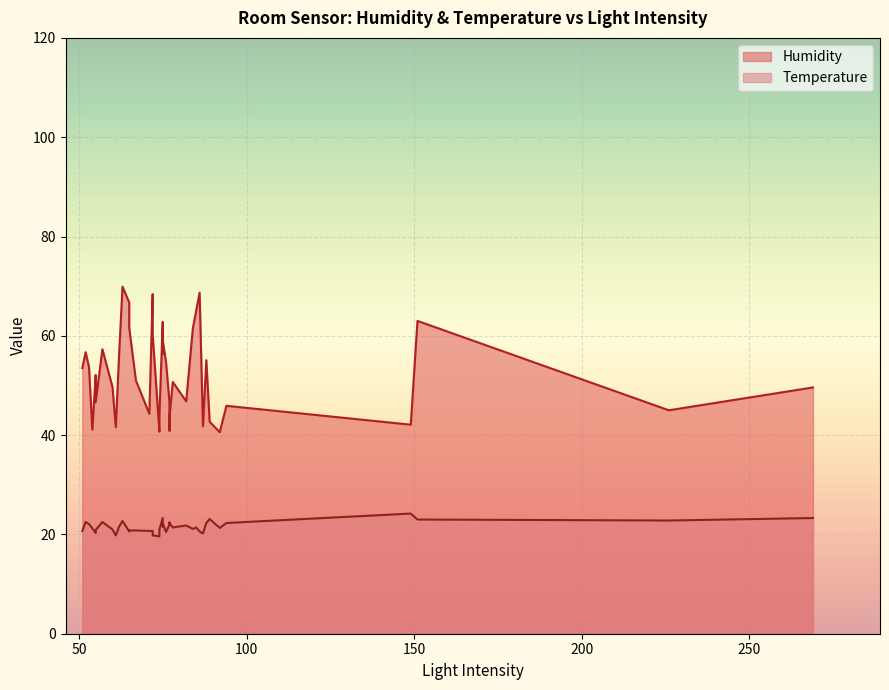

Which has a higher value, 13 or 26?

26